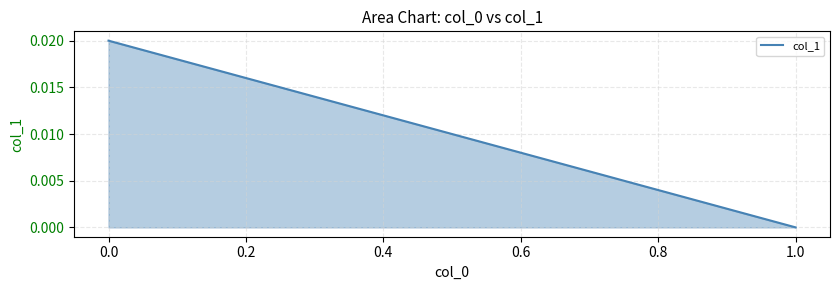

Does the chart display data point markers on the line(s)?

No